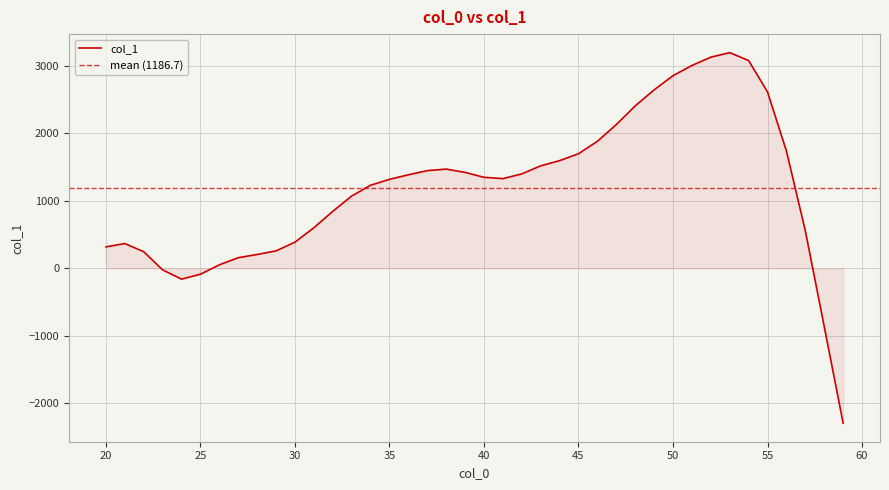

The value at 48 is 3172.4. True or false?

False